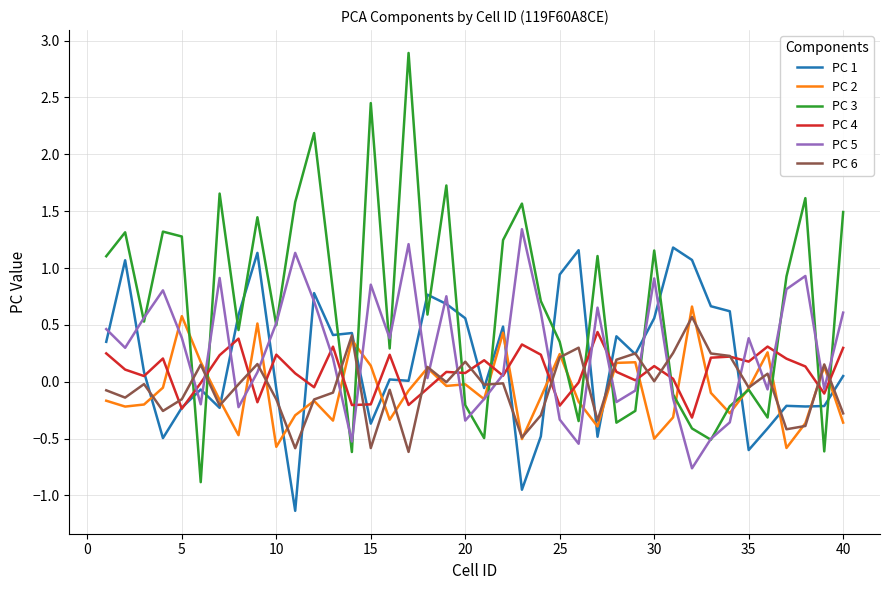

True or false: PC 3 and PC 1 cross at least once.

True